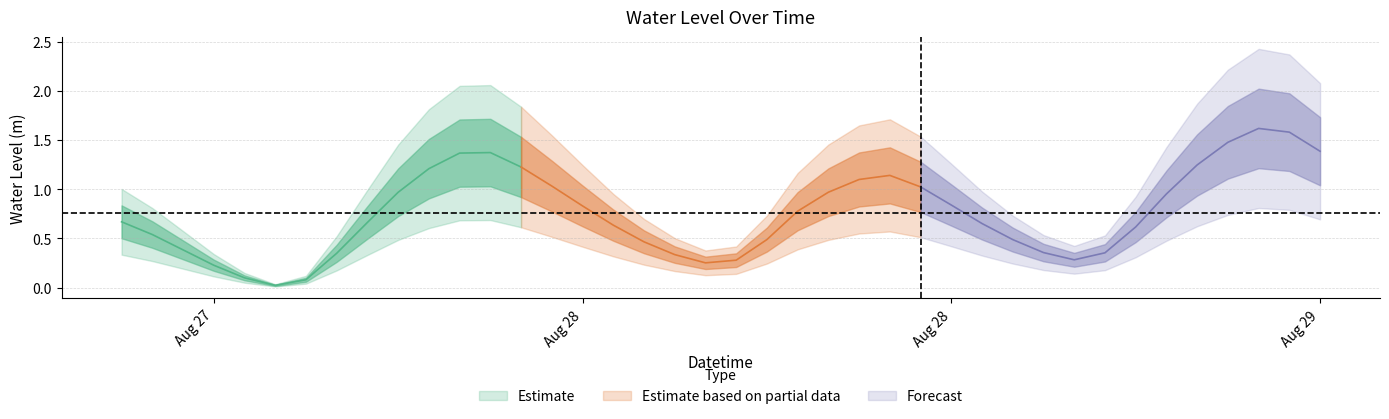

What is the difference between the second highest and second lowest values?

1.5